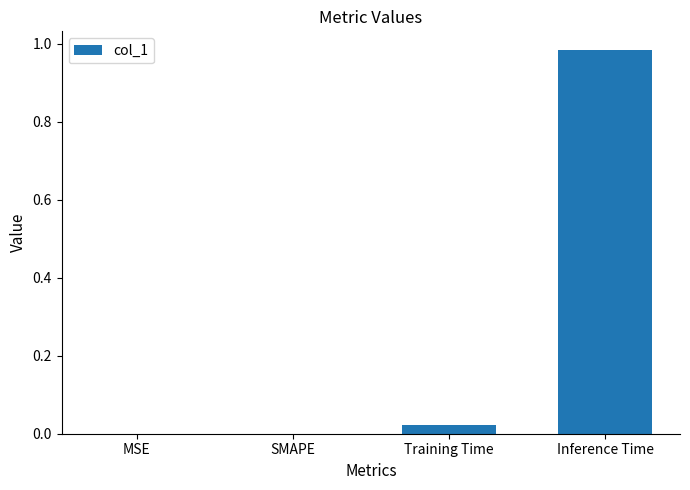

Which category has the highest value across all series?

Inference Time